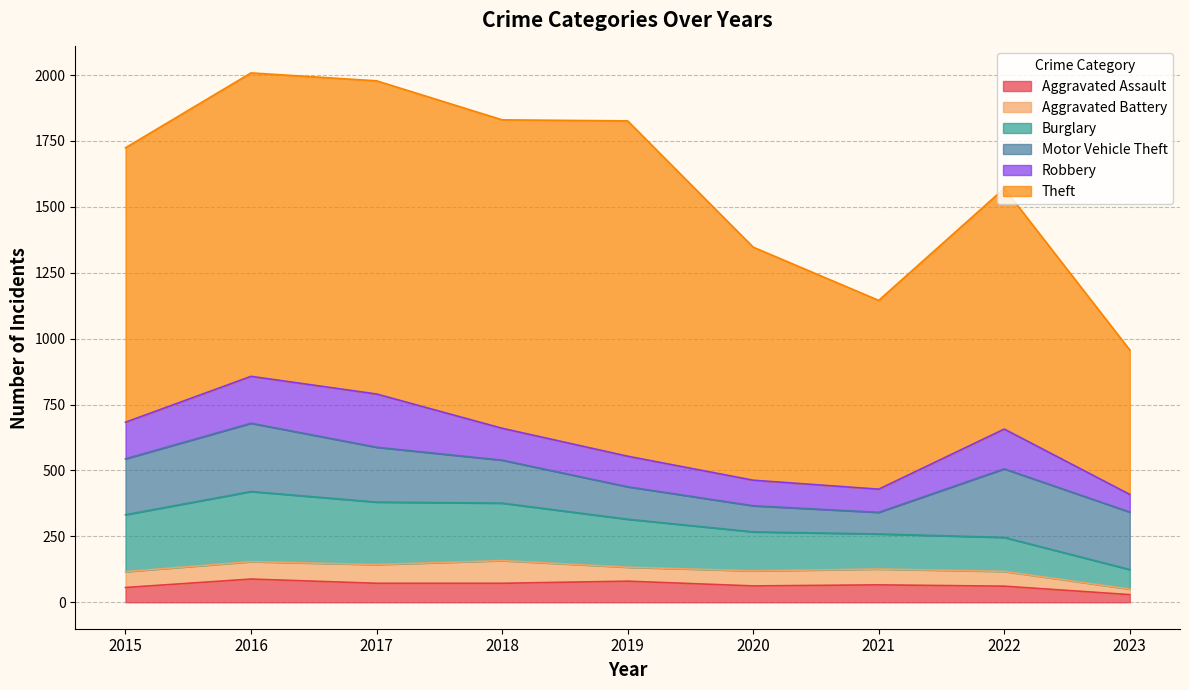

What value does the Burglary series have at 2016, to the nearest 10?

270